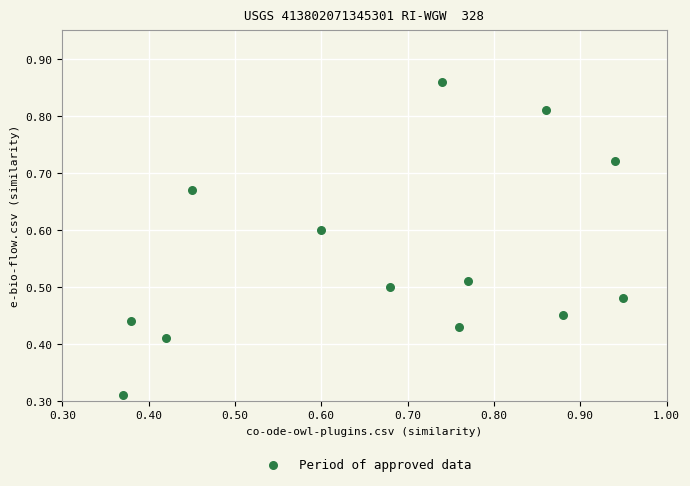

What is the range of X values (max minus min)?

0.6